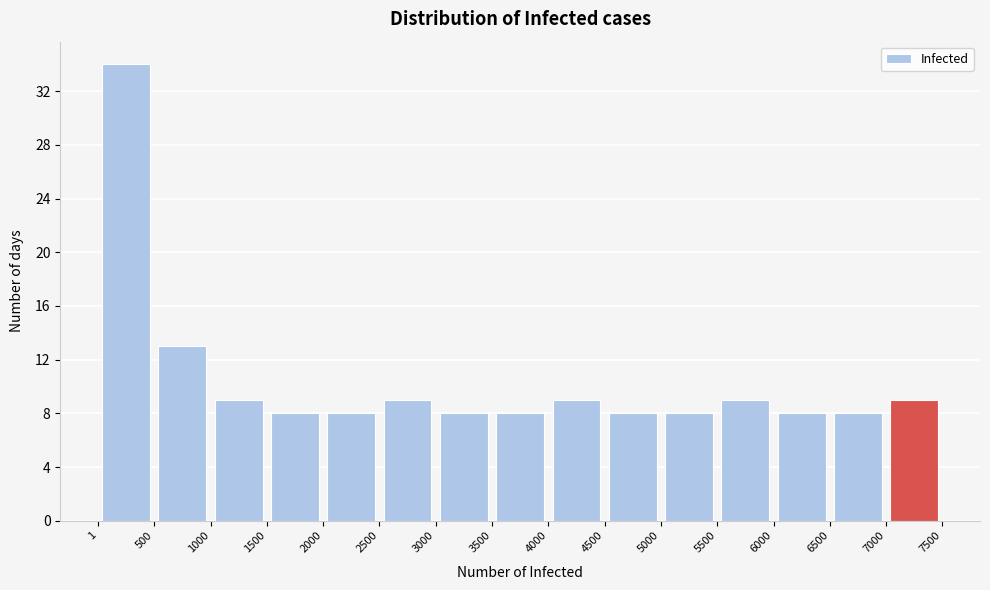

Reading left to right, list every bar in this chart as the range it spans on the x-axis followed by its height. The values are not printed on the chart, so give them approximately, as read against the axis.

1 to 500: 34
500 to 1000: 13
1000 to 1500: 9
1500 to 2000: 8
2000 to 2500: 8
2500 to 3000: 9
3000 to 3500: 8
3500 to 4000: 8
4000 to 4500: 9
4500 to 5000: 8
5000 to 5500: 8
5500 to 6000: 9
6000 to 6500: 8
6500 to 7000: 8
7000 to 7500: 9